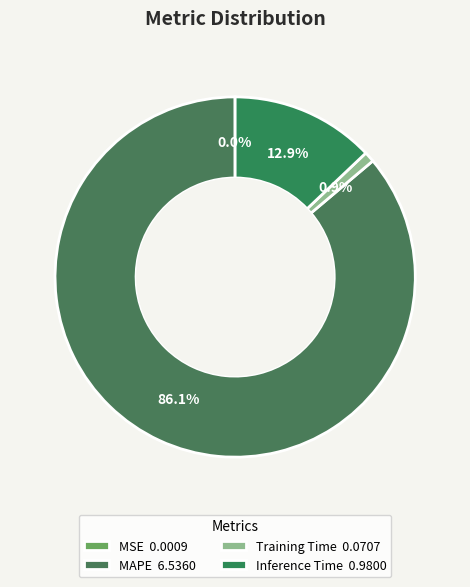

Which category has the biggest portion of the pie?

MAPE